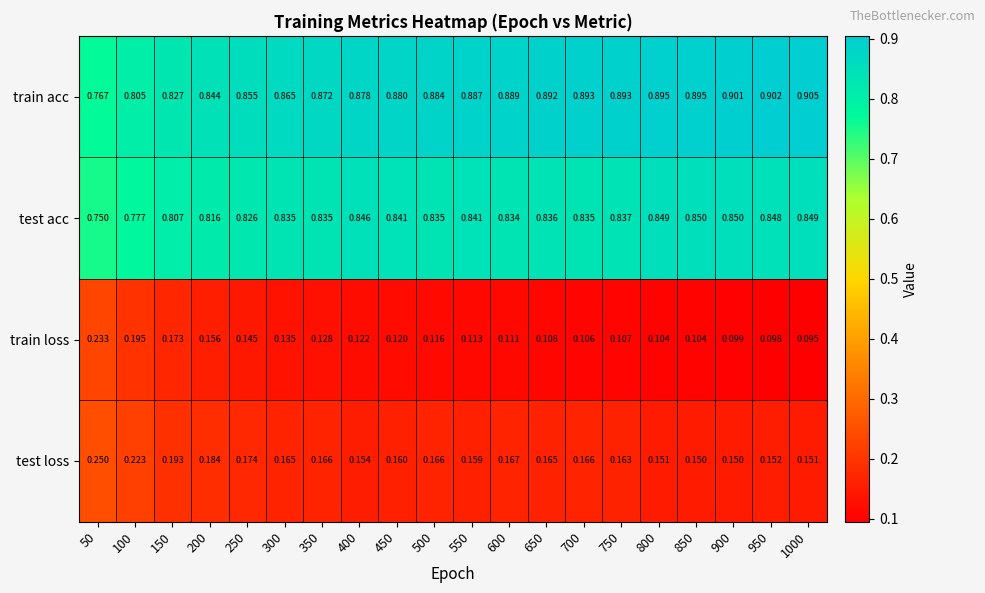

Is the value of train loss at 900 greater than the value of test acc at 150?

No